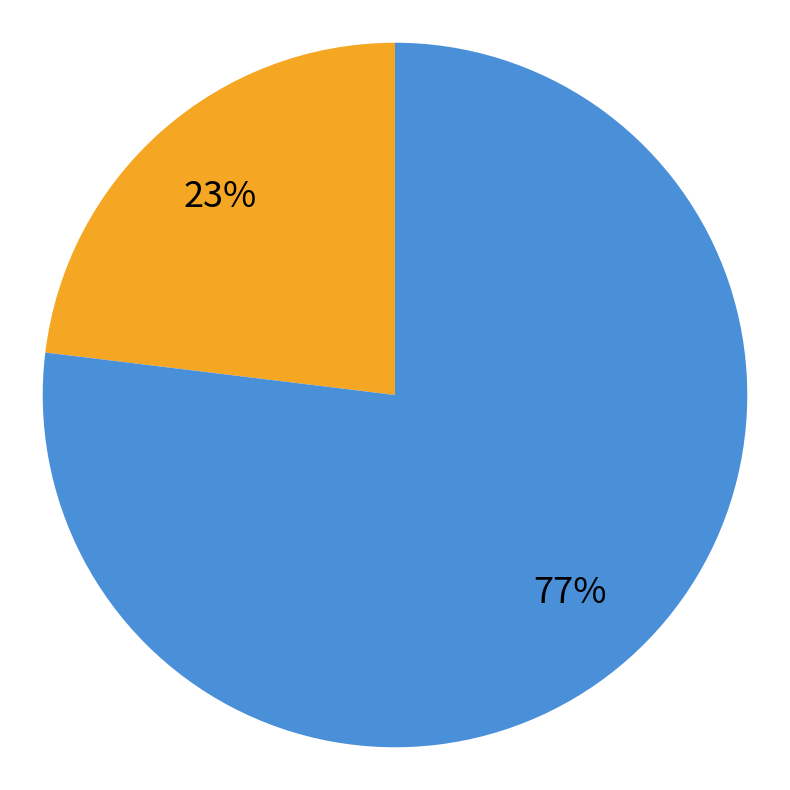

Is there any slice that represents more than half of the pie?

Yes